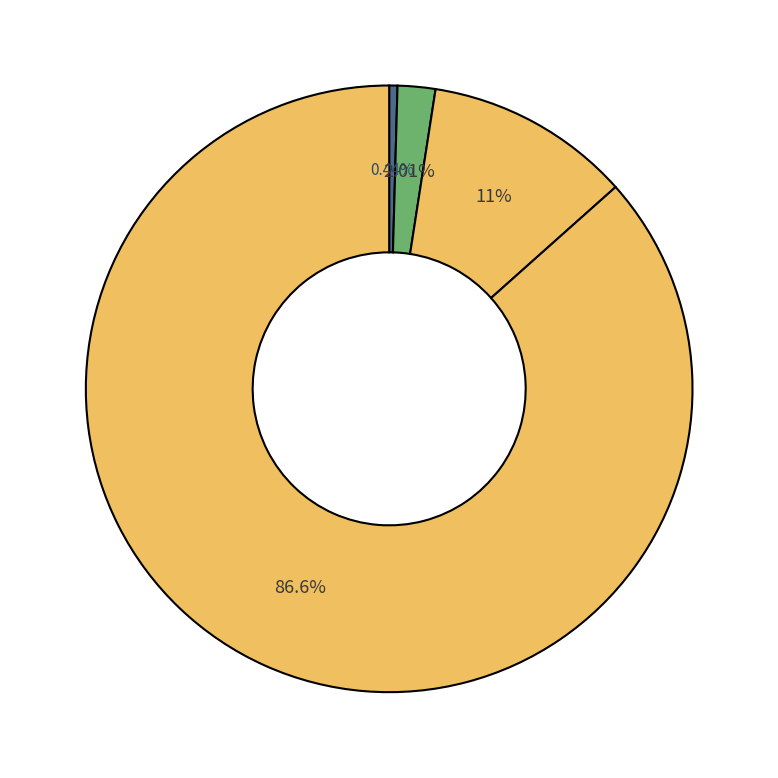

Count the number of slices in the pie.

4